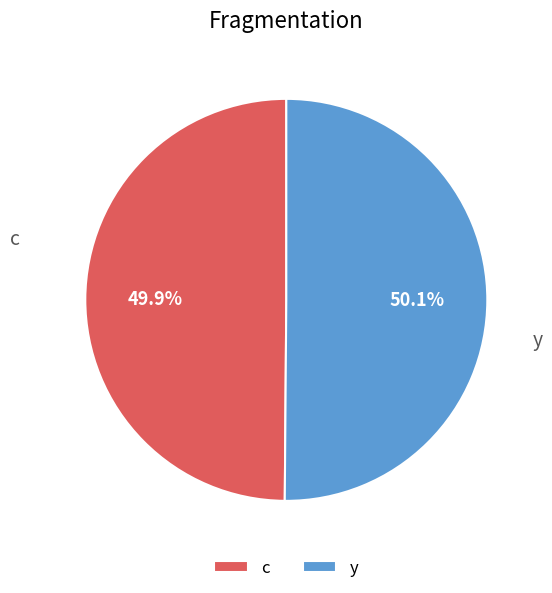

Does any single category account for the majority?

Yes